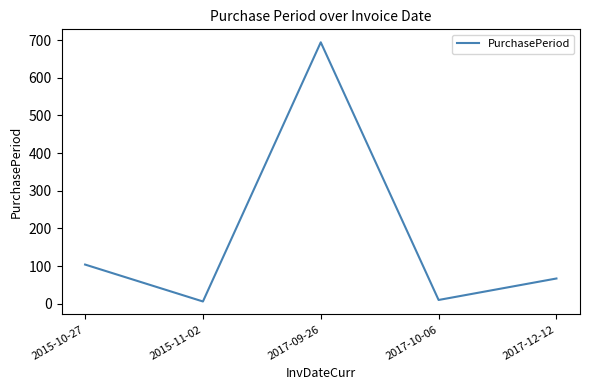

How many interior local peaks (higher than both neighbors) does the data have?

1